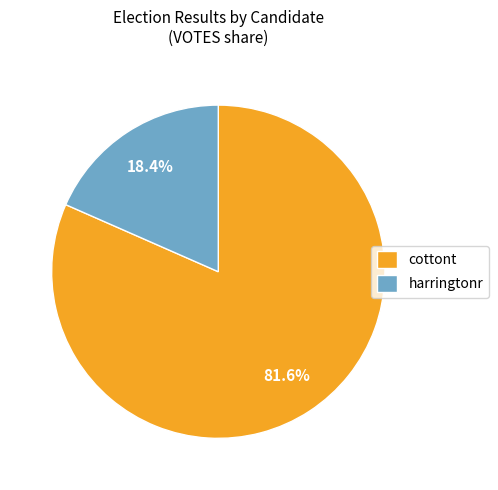

Count the number of slices in the pie.

2